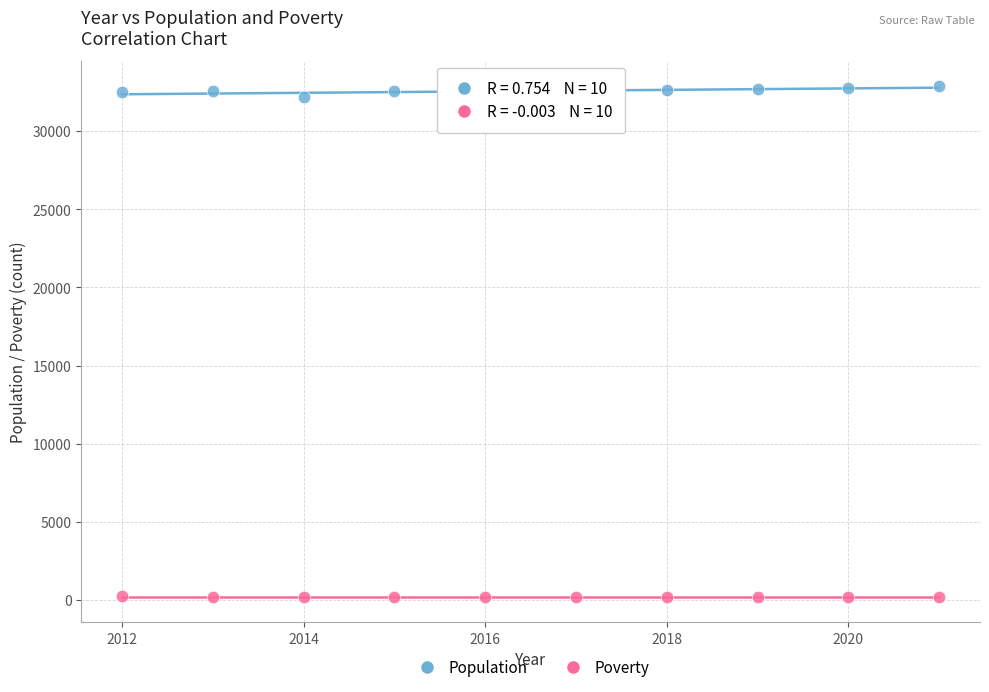

What are all the series names shown in the legend?

Population, Poverty